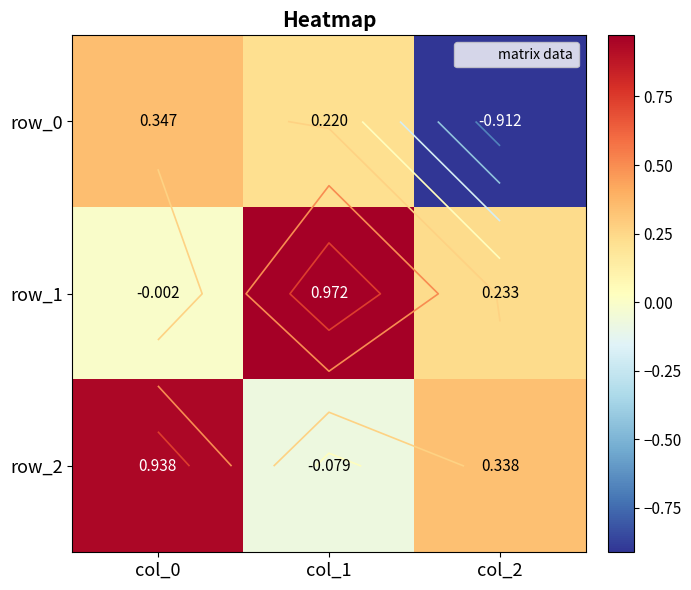

The row_2 series shows 0.5 at col_0. True or false?

False